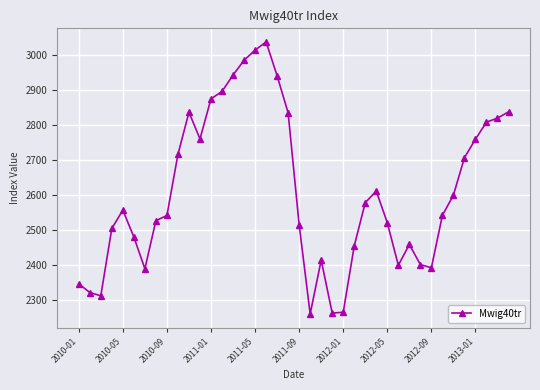

How many data points are above 2556?

20